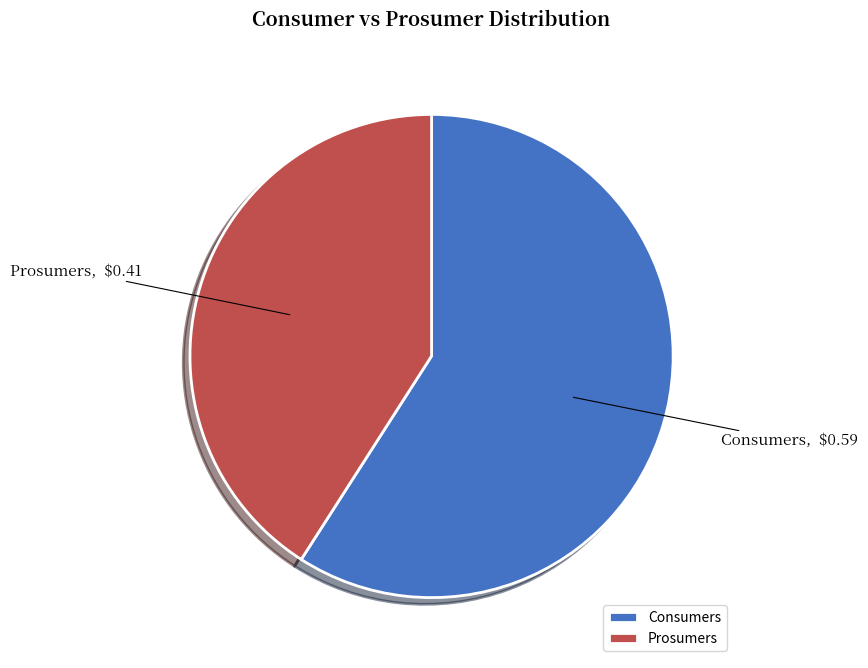

Which slice is the largest?

Consumers